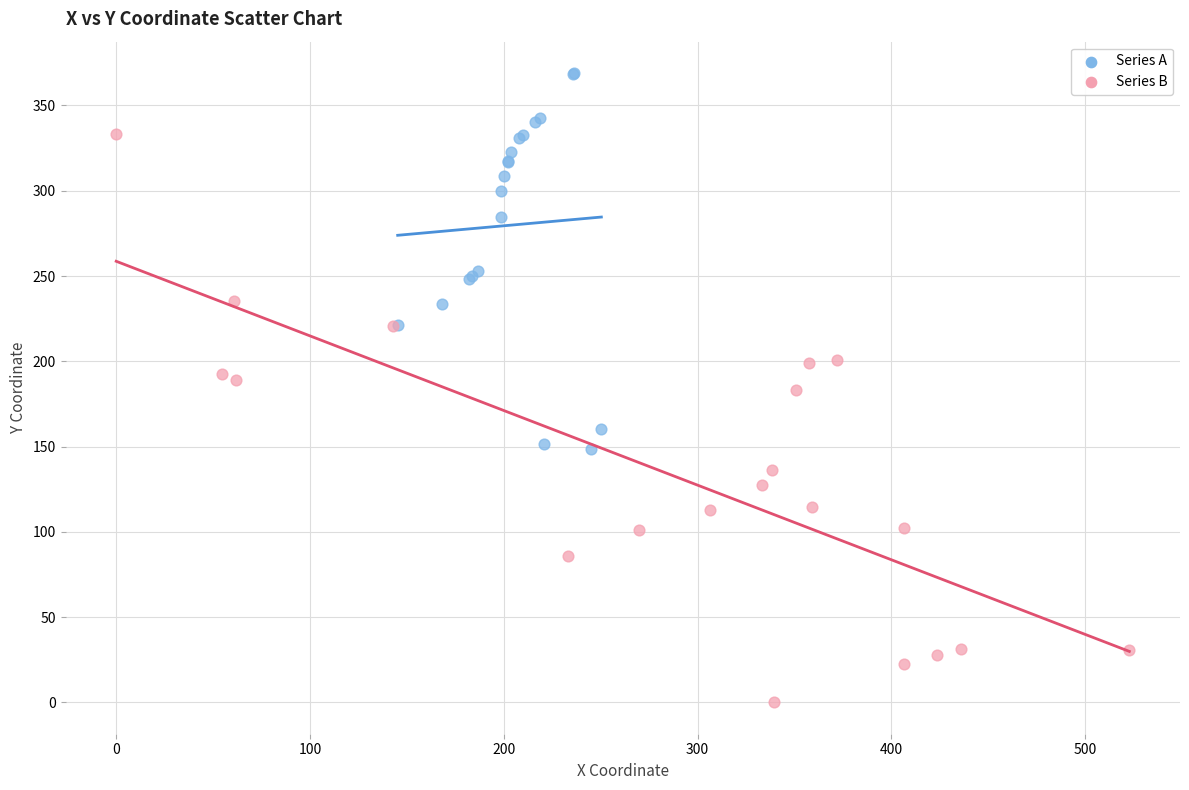

Which series has the widest spread of Y values?

Series B